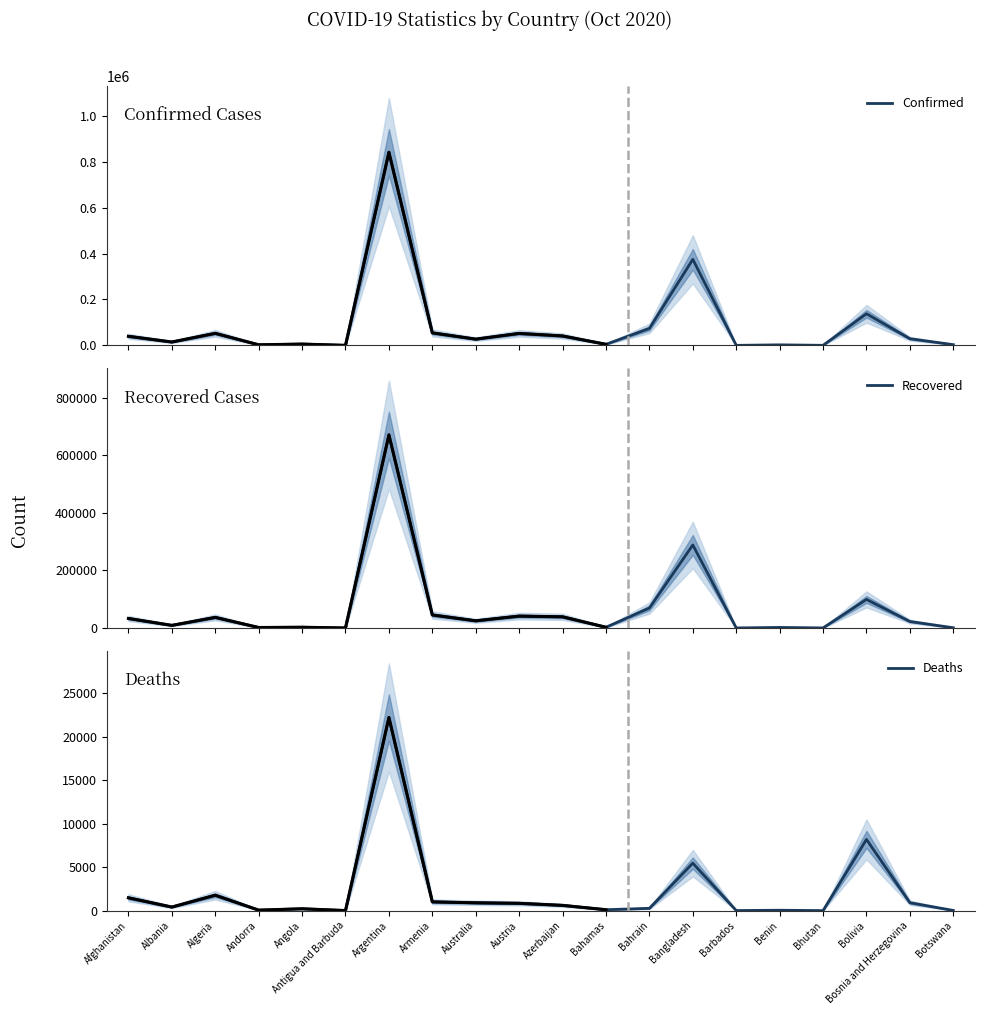

The value of Recovered at Angola is 2598. True or false?

True